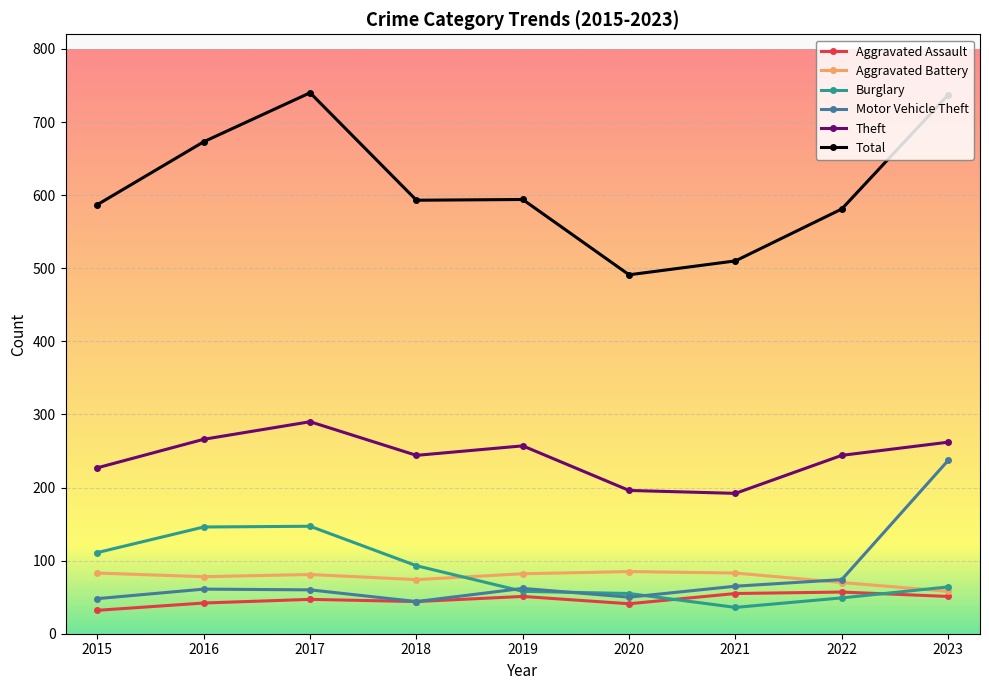

Rank the series by their maximum value, from highest to lowest.

Total, Theft, Motor Vehicle Theft, Burglary, Aggravated Battery, Aggravated Assault